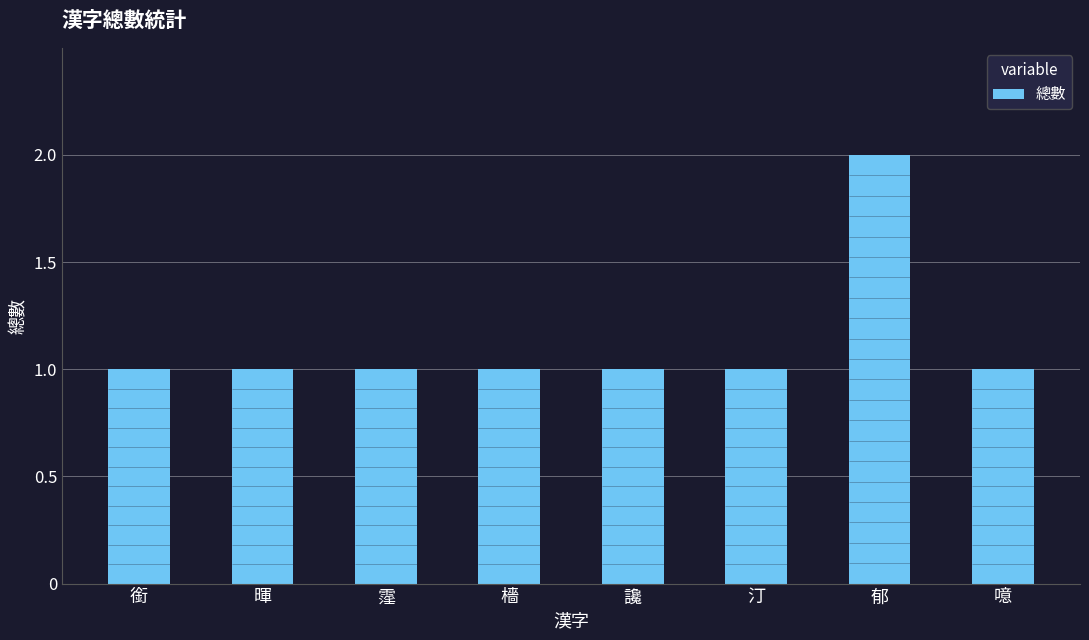

Which label corresponds to the largest value in the chart?

郁